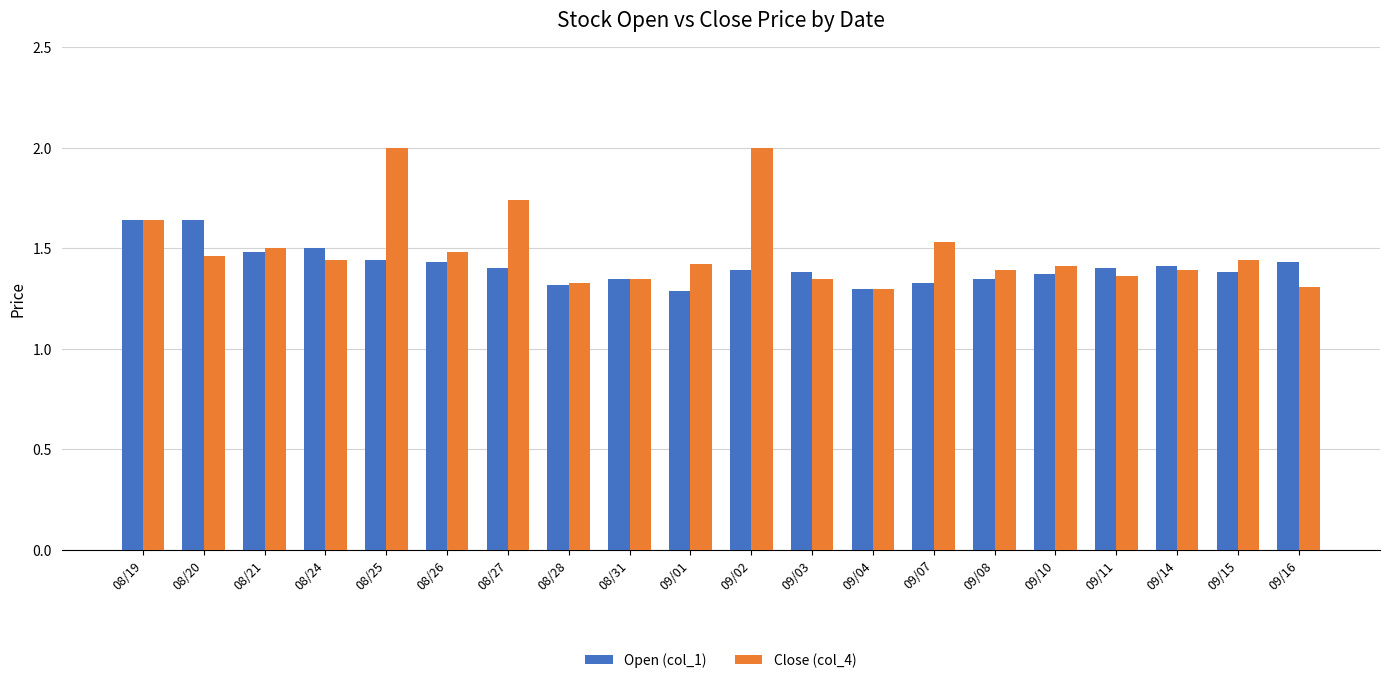

What is the sum of all Open (col_1) values?

28.2